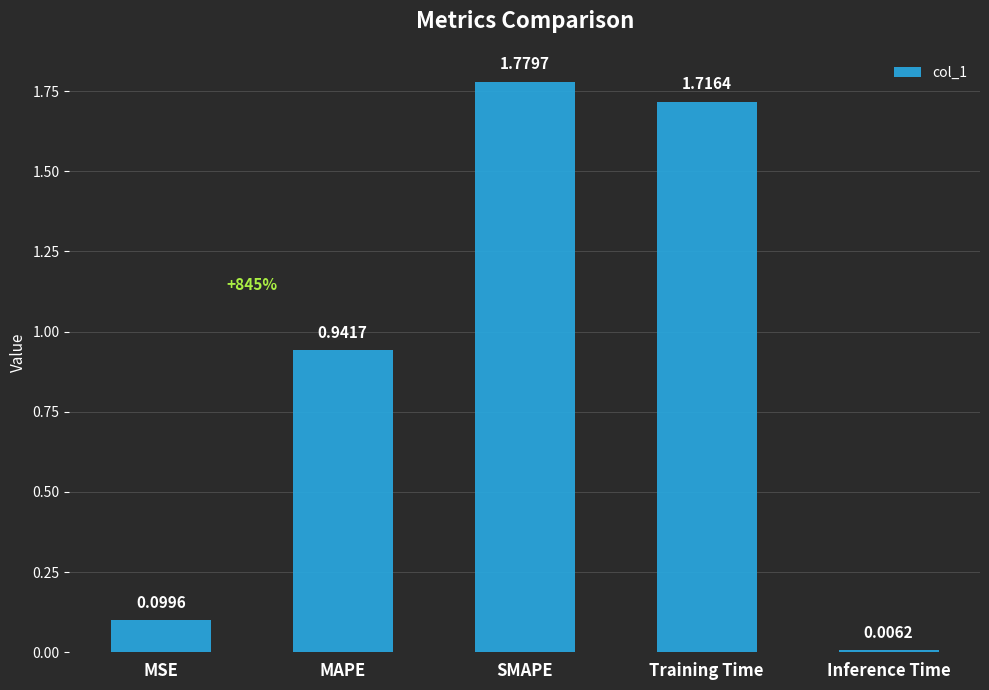

Which category has the highest value across all series?

SMAPE